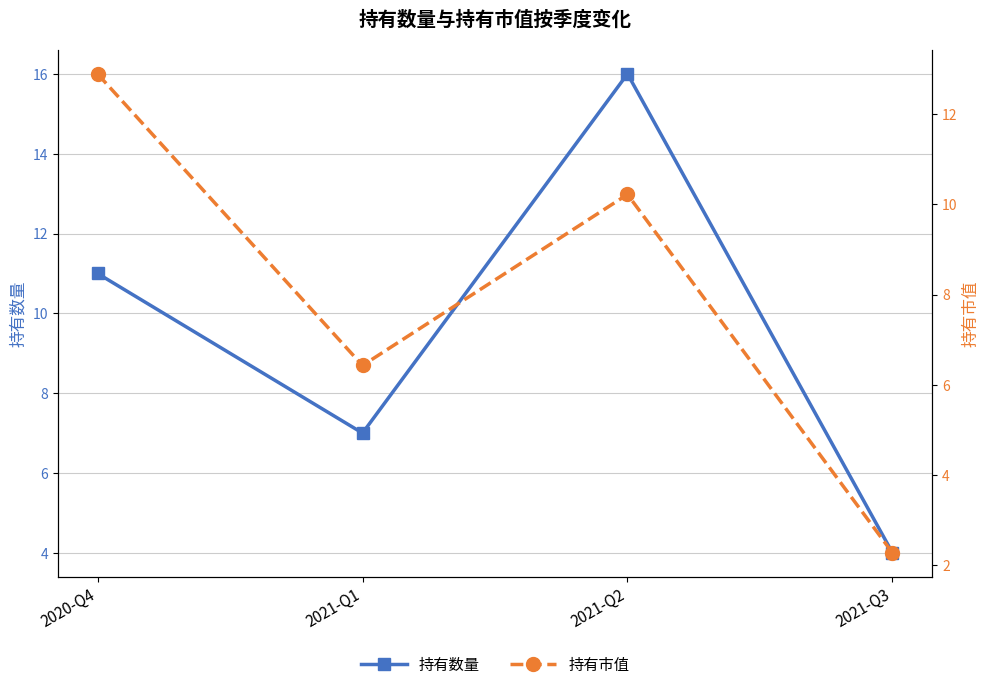

True or false: 持有市值 has more than 0 interior local peaks.

True